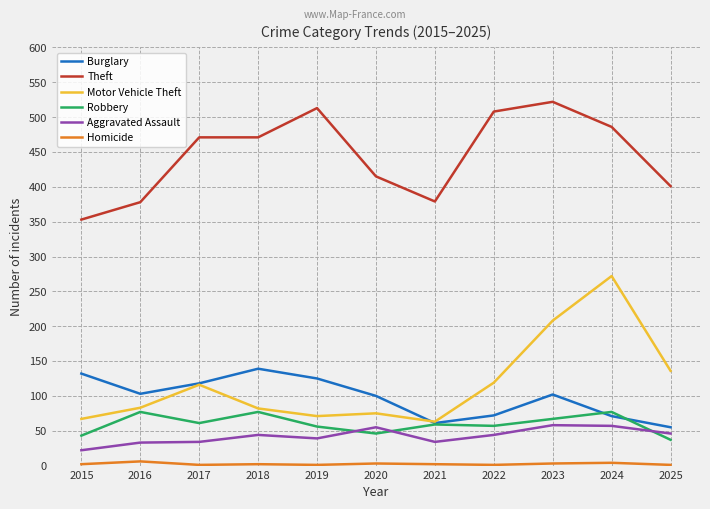

How many lines are shown in the chart?

6